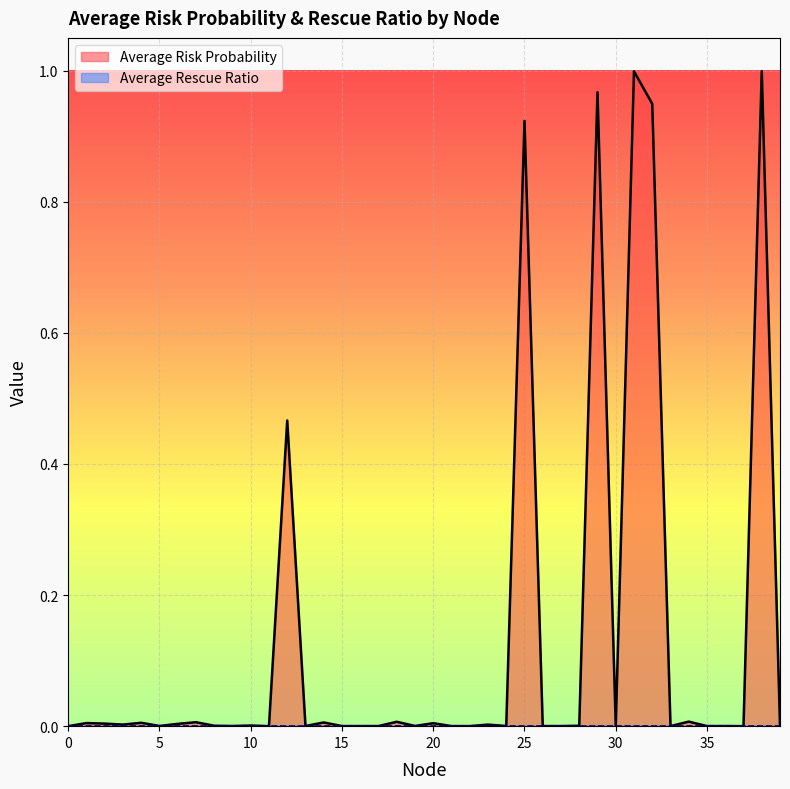

True or false: the data has more than 2 interior local peaks.

True